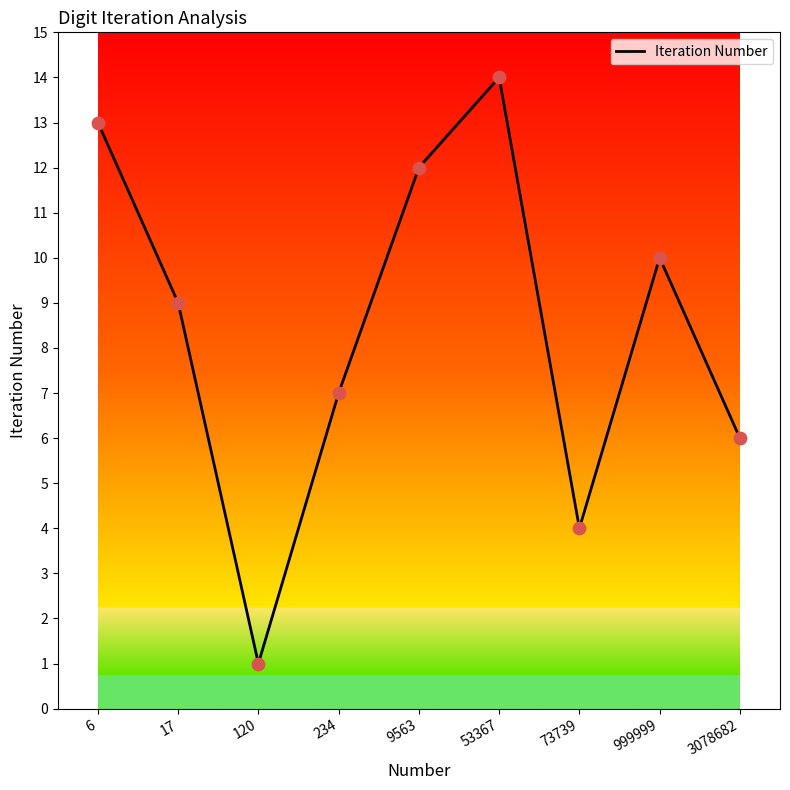

Which has a higher value, 53367 or 6?

53367